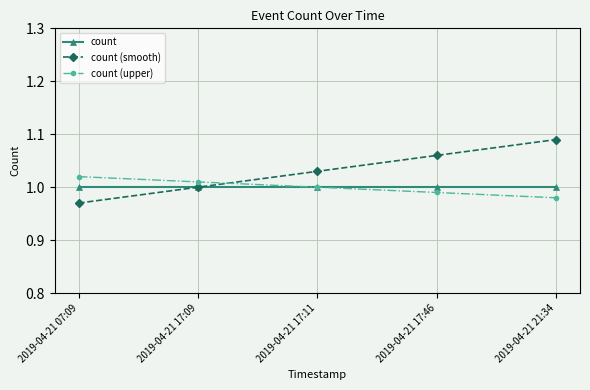

Rank the series at 2019-04-21 21:34 from highest to lowest value.

count (smooth), count, count (upper)